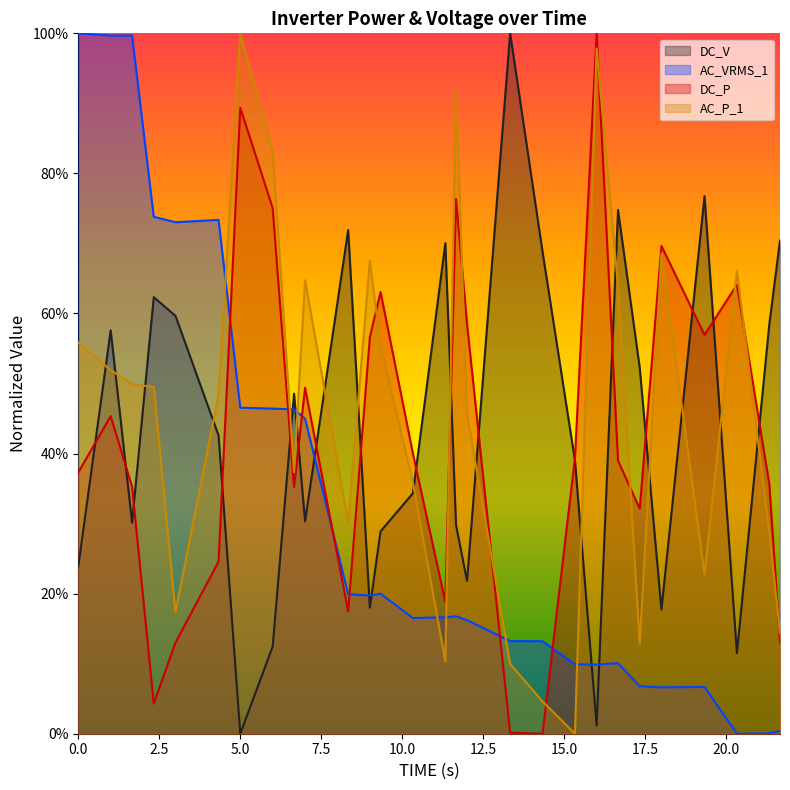

What is the difference between the maximum and minimum values in the AC_P_1 series?

1.0